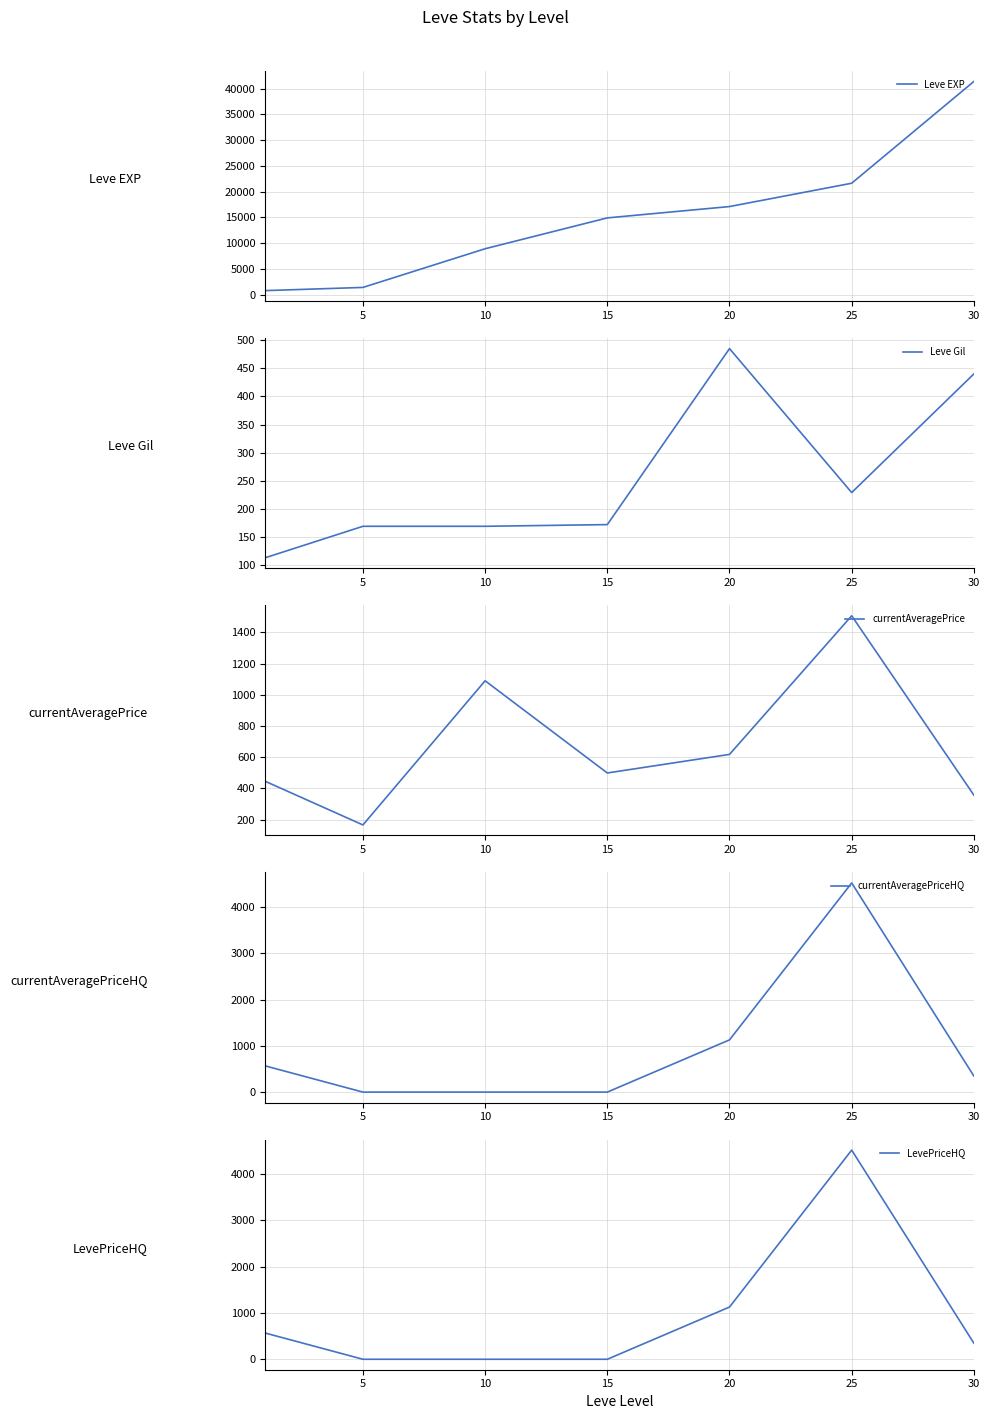

At how many categories does at least one series exceed 16340?

3